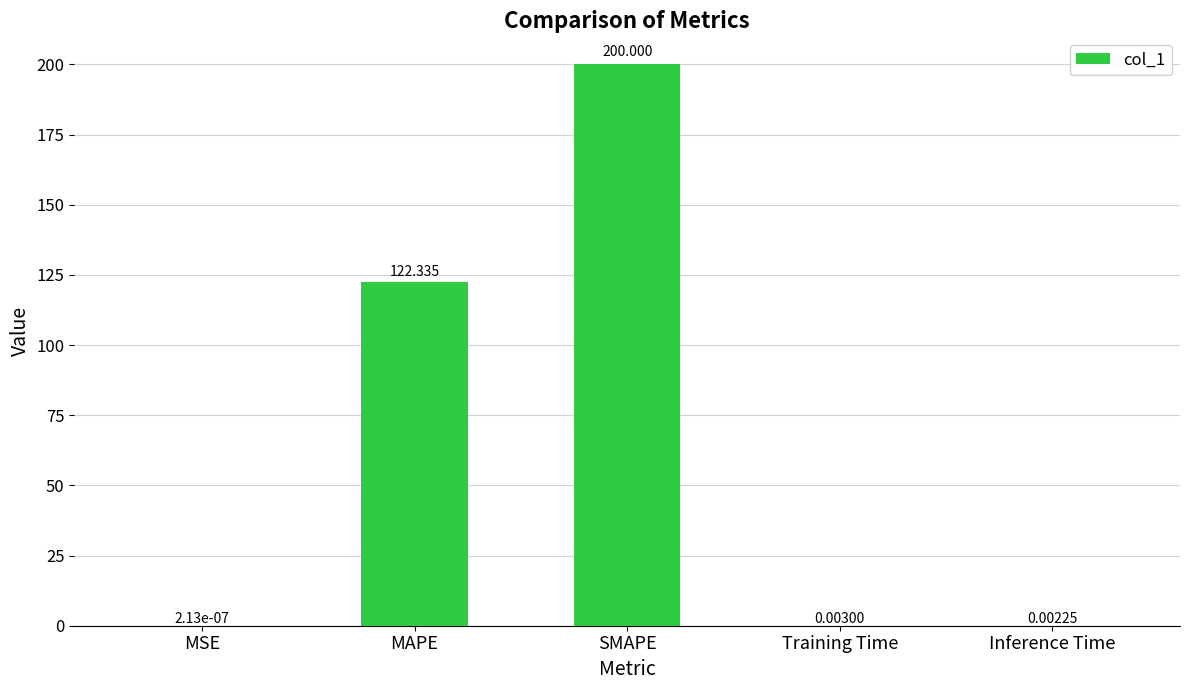

Between Training Time and MSE, which is larger?

Training Time